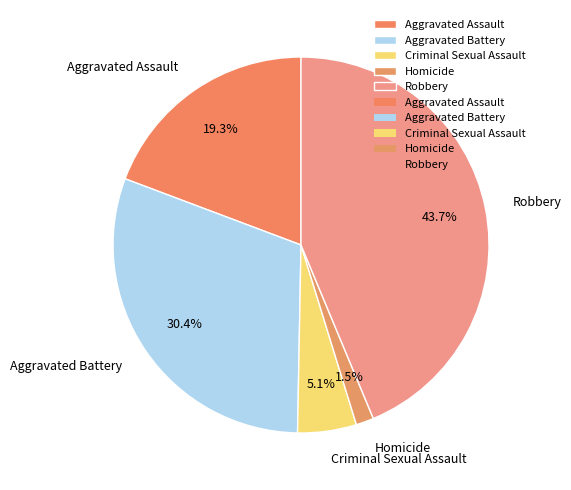

Approximately how many times larger is the value at Criminal Sexual Assault compared to Robbery?

0.1